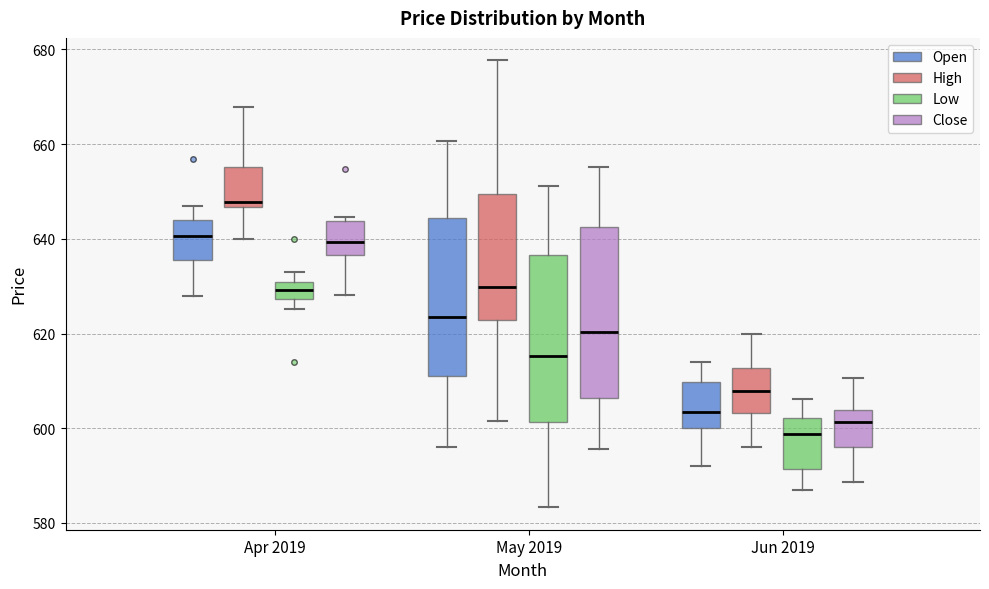

Reading left to right, read every box against the y-axis: the position of its median line, the range the box covers, and the ends of its whiskers. The values are not printed on the chart, so give them approximately, as read against the axis.

Apr 2019 (Open): median 640, box 636 to 644, whiskers 628 to 646
Apr 2019 (High): median 648, box 646 to 656, whiskers 640 to 668
Apr 2019 (Low): median 630 (inside the box), box 628 to 630, whiskers 626 to 634
Apr 2019 (Close): median 640, box 636 to 644, whiskers 628 to 644 (just above the box's upper edge)
May 2019 (Open): median 624, box 612 to 644, whiskers 596 to 660
May 2019 (High): median 630, box 622 to 650, whiskers 602 to 678
May 2019 (Low): median 616, box 602 to 636, whiskers 584 to 652
May 2019 (Close): median 620, box 606 to 642, whiskers 596 to 656
Jun 2019 (Open): median 604, box 600 to 610, whiskers 592 to 614
Jun 2019 (High): median 608, box 604 to 612, whiskers 596 to 620
Jun 2019 (Low): median 598, box 592 to 602, whiskers 588 to 606
Jun 2019 (Close): median 602, box 596 to 604, whiskers 588 to 610